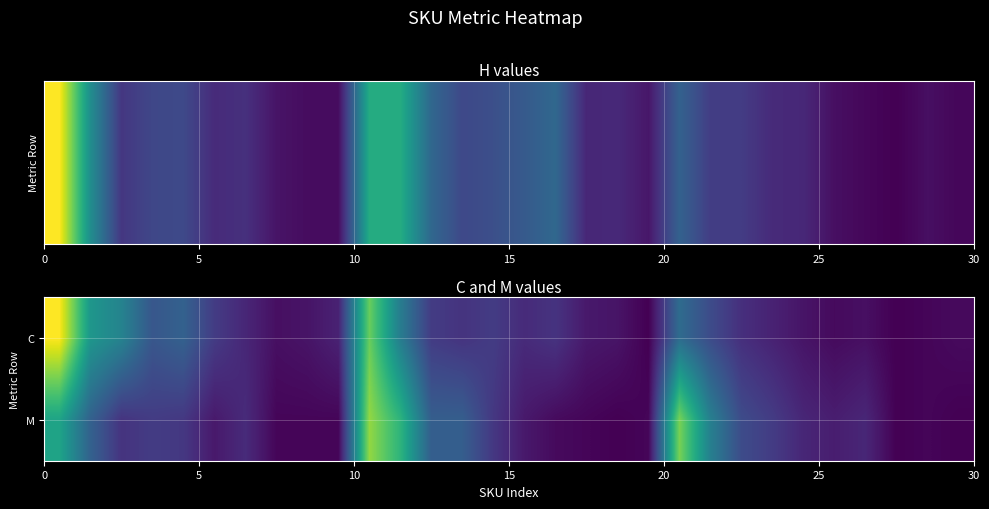

What is the minimum value shown in the chart?

1